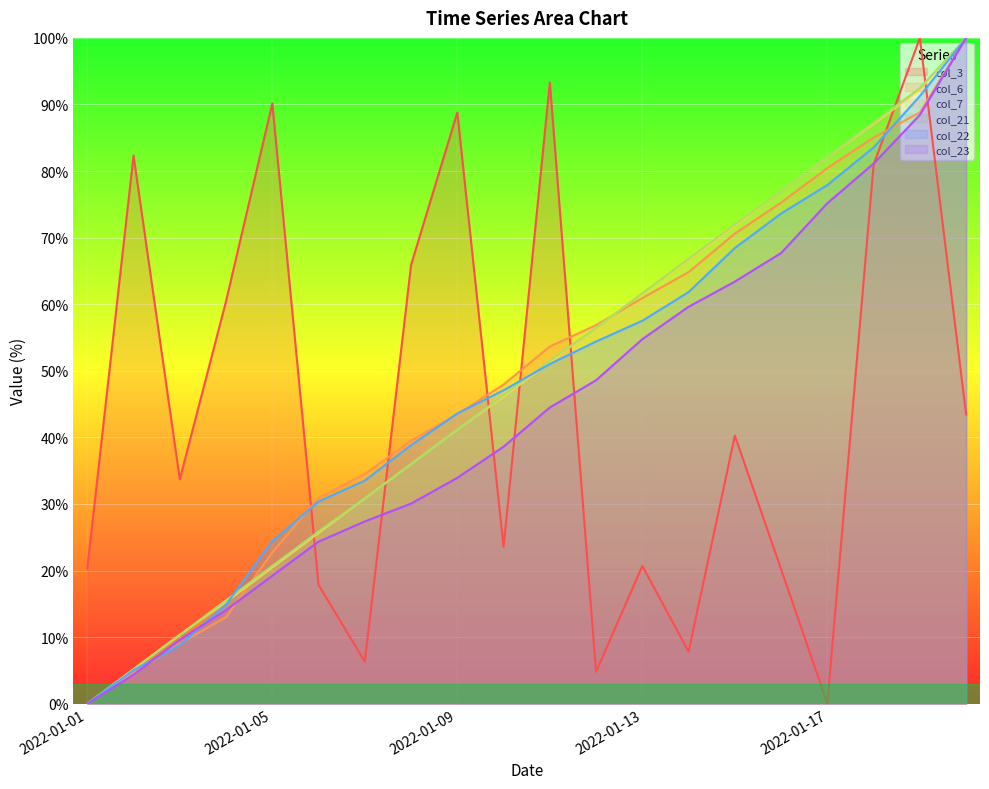

Which has a higher value, 2022-01-18 or 2022-01-02?

2022-01-02